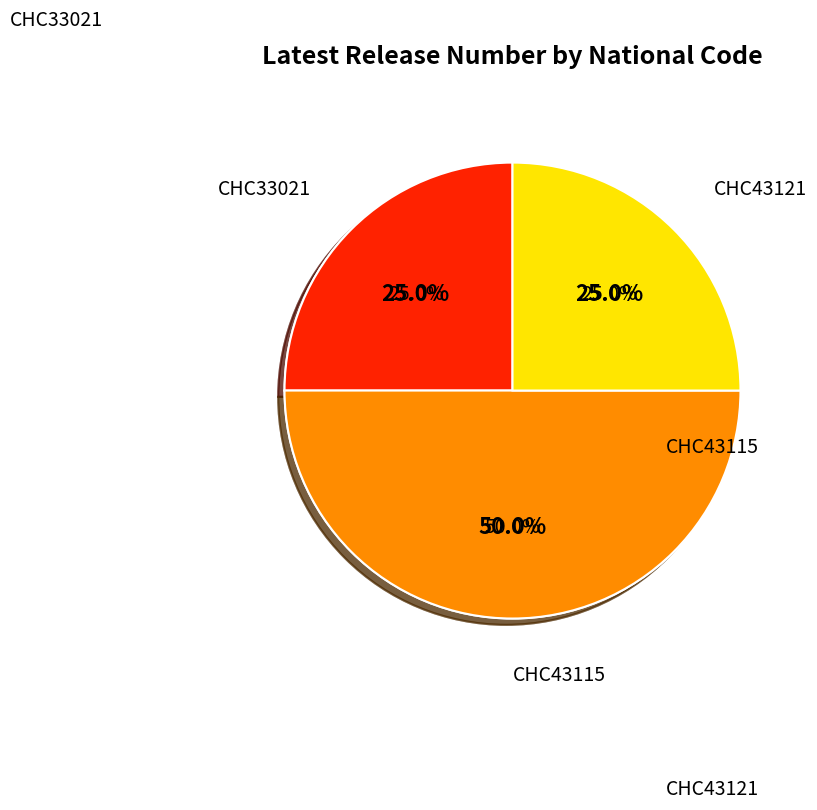

Is it true that CHC33021 is 38% of the pie?

False